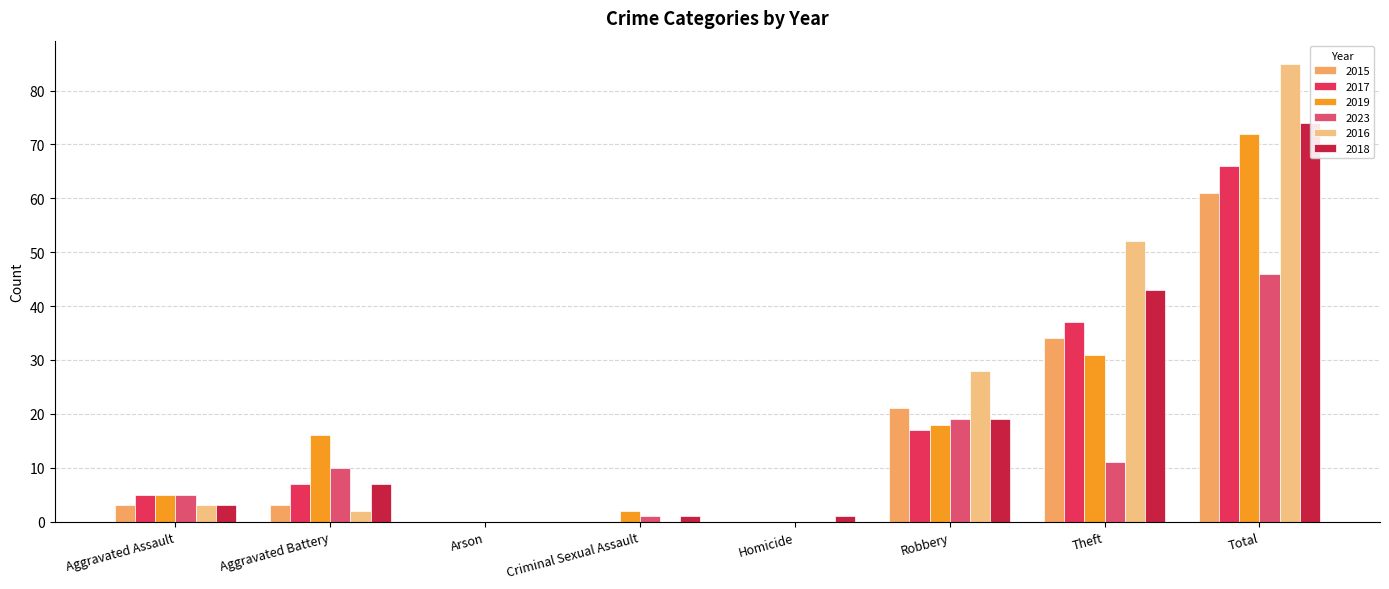

At which category does the chart reach its peak across all series?

Total